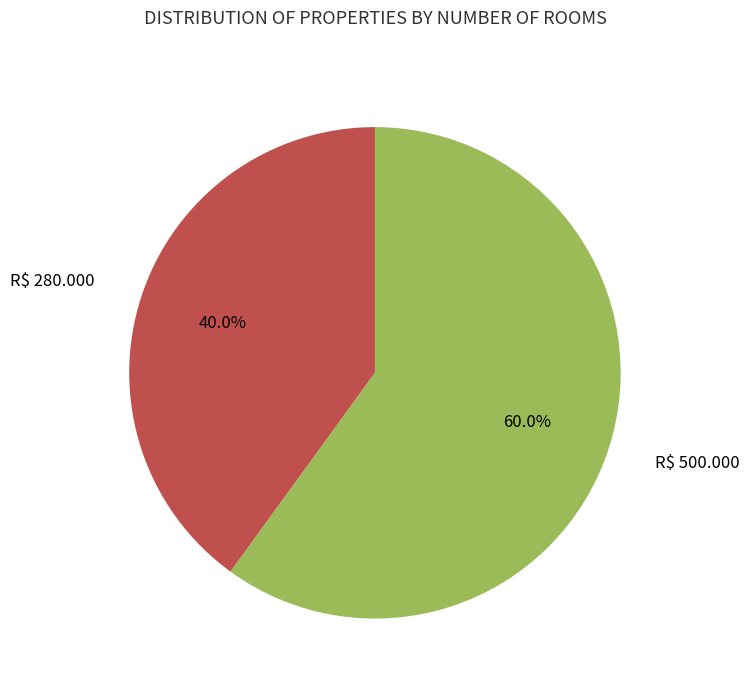

Approximately how many times larger is the value at R$ 500.000 compared to R$ 280.000?

1.5